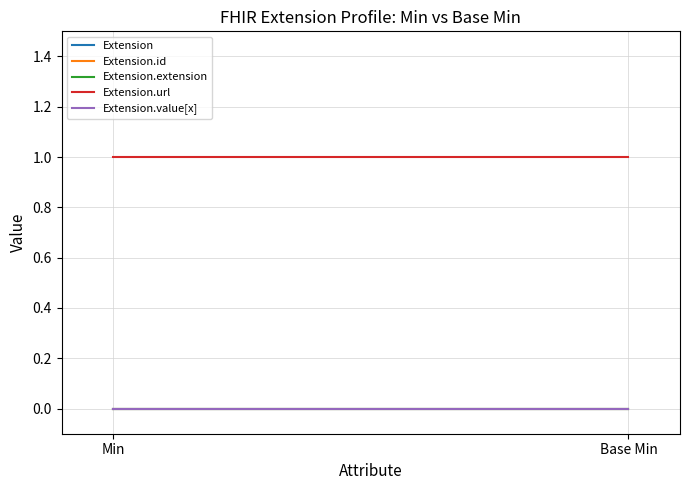

List the series in order of their peak value, highest first.

Extension.url, Extension, Extension.id, Extension.extension, Extension.value[x]